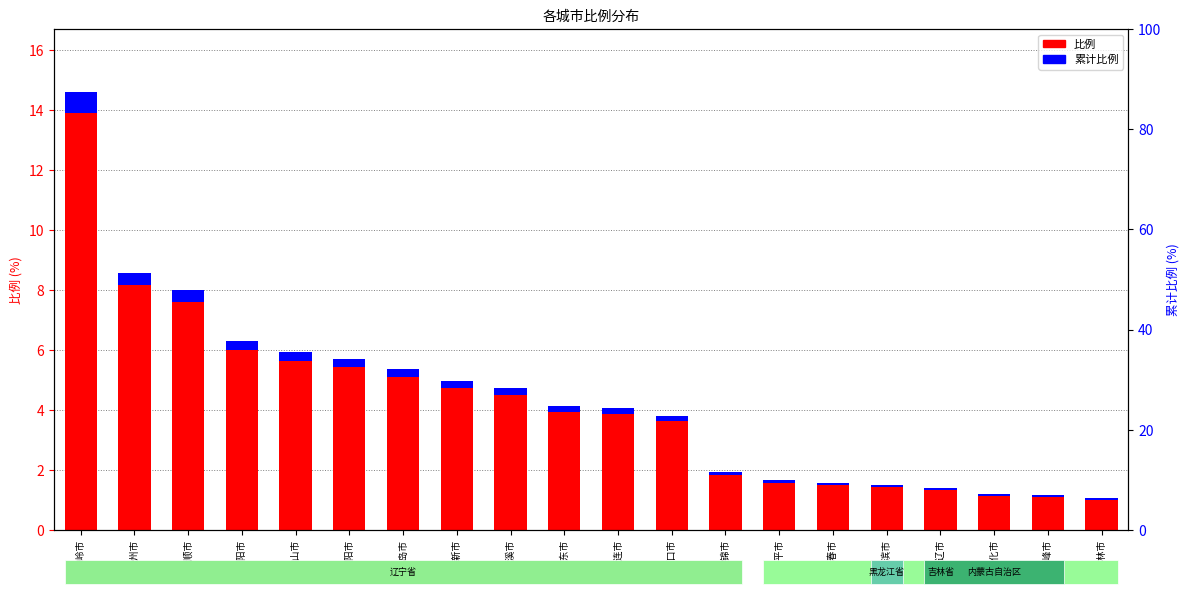

At which label is 累计比例 closest to 0?

吉林市